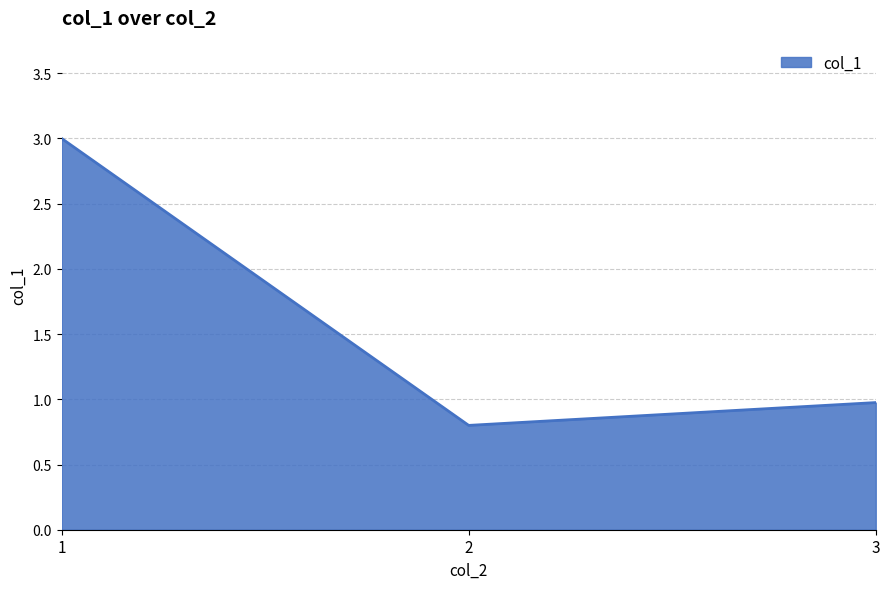

Reading left to right, list all the values displayed in this chart.

1=3.0	2=0.8	3=1.0